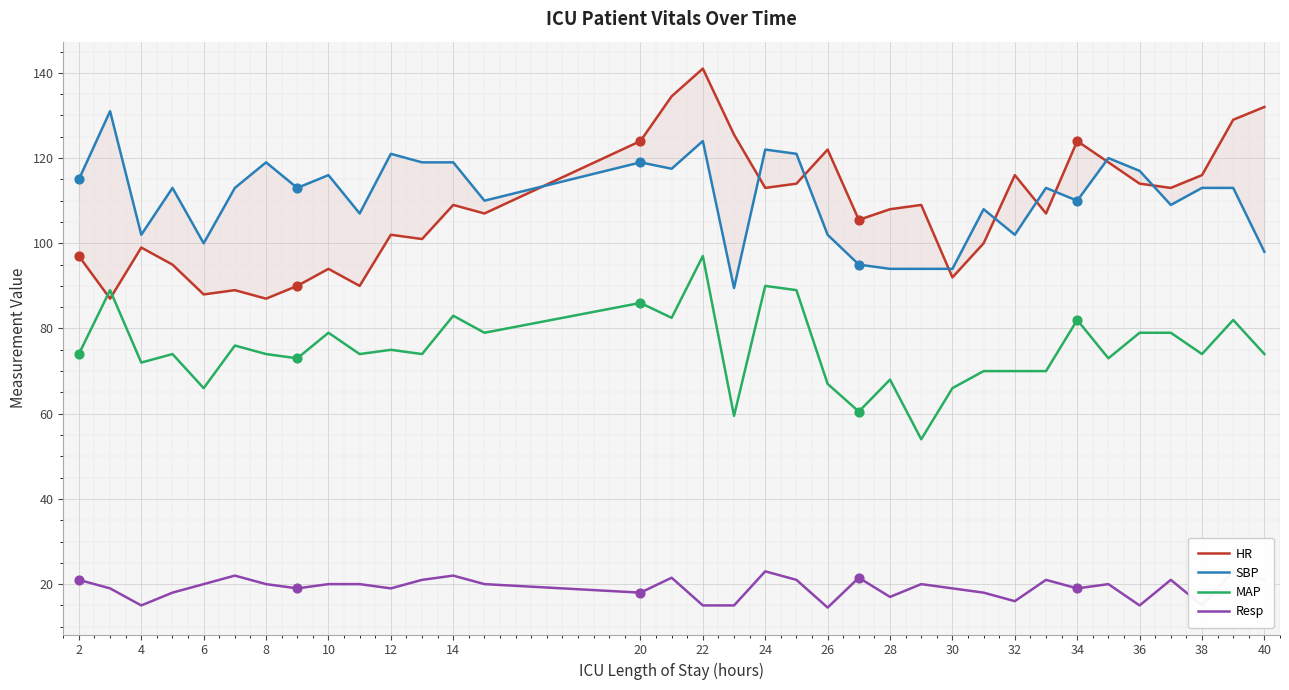

What is the lowest value of the MAP series?

54.0